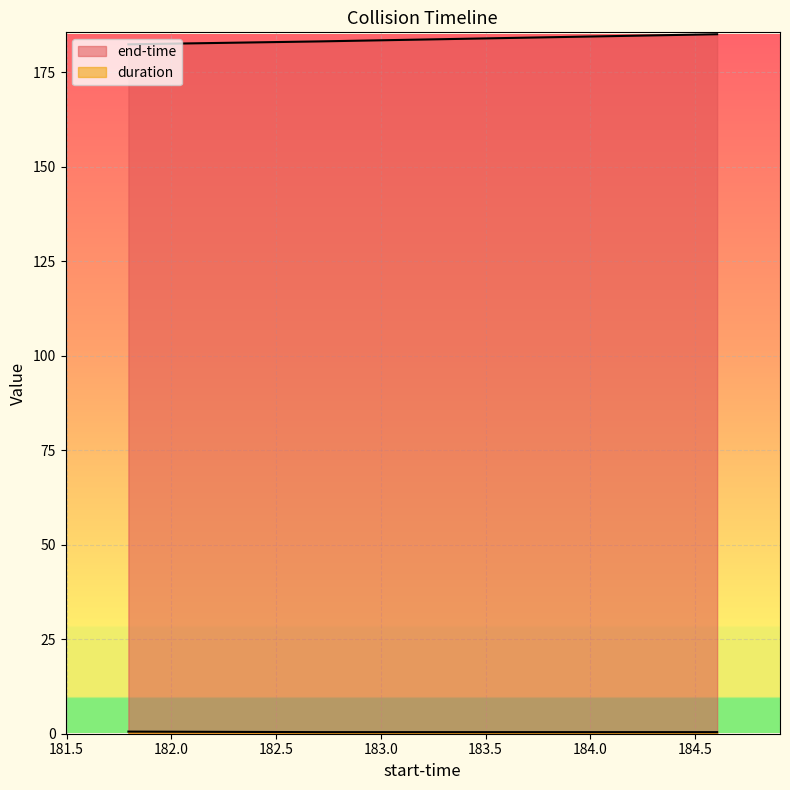

What is the spread (max minus min) of values at 181.795?

181.8